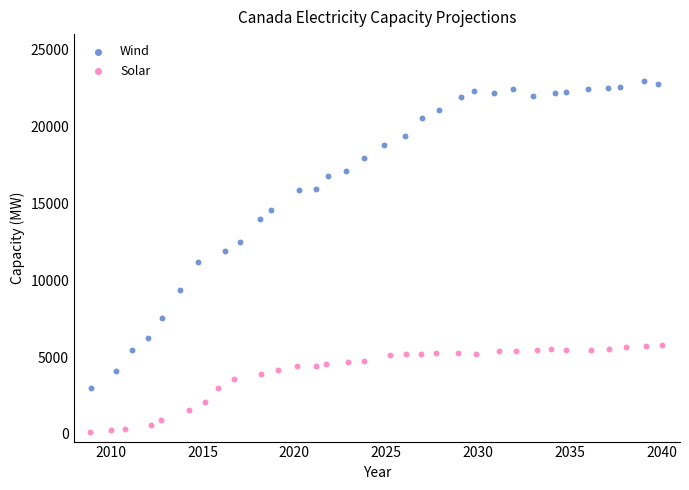

Which series has the largest Y range (max minus min)?

Wind